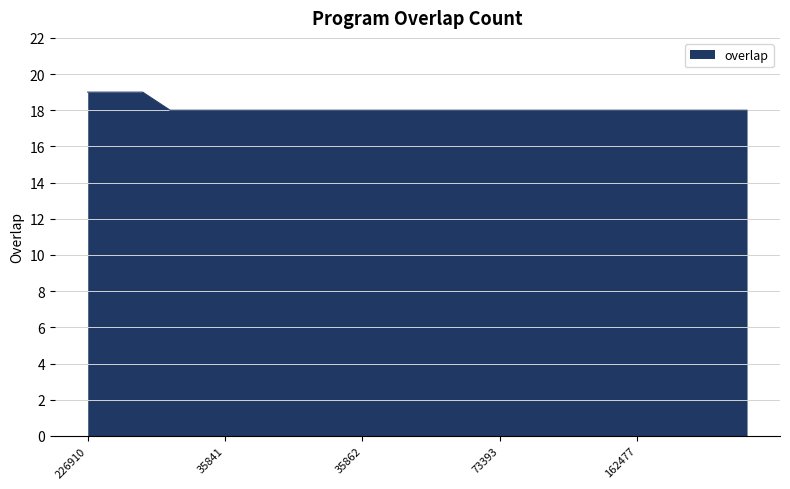

What is the minimum value shown in the chart?

18